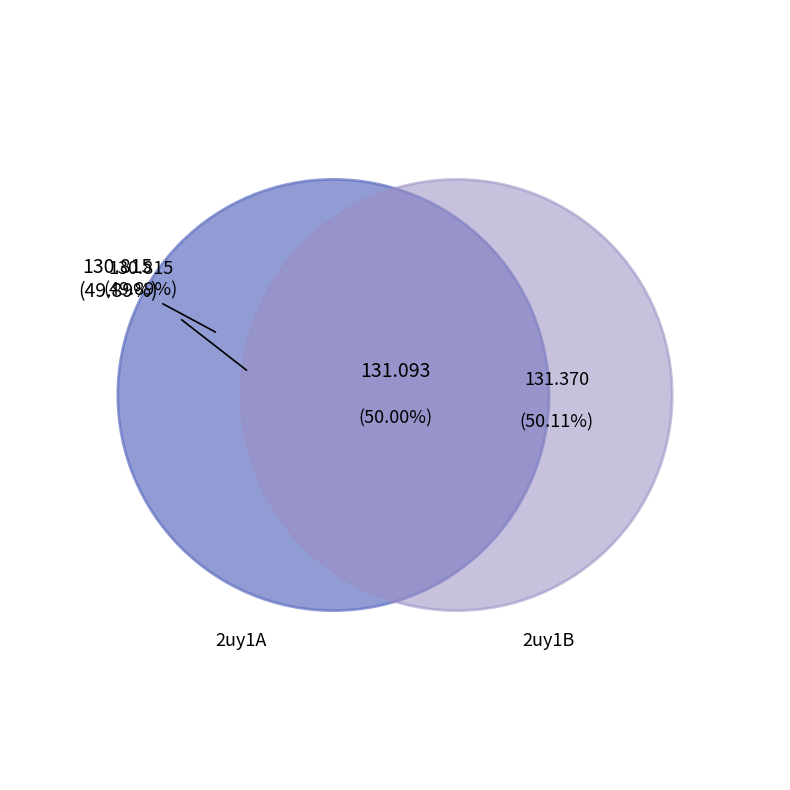

Which slice represents more than half of the pie?

2uy1B